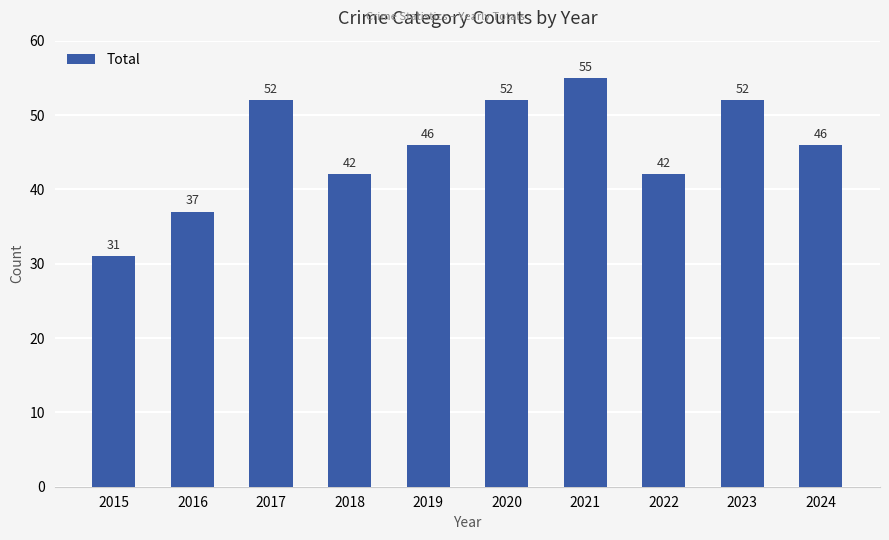

Between 2015 and 2021, which is larger?

2021